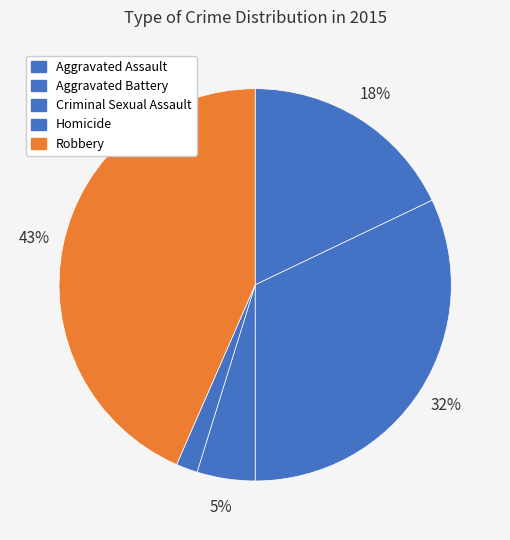

To the nearest percent, what is the combined percentage of Aggravated Battery and Criminal Sexual Assault?

37%